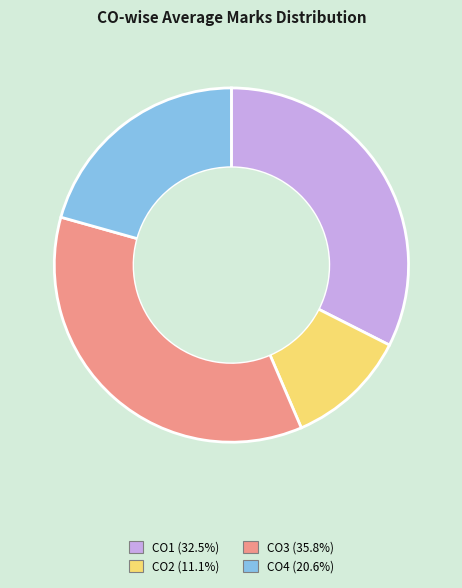

Which category has the biggest portion of the pie?

CO3